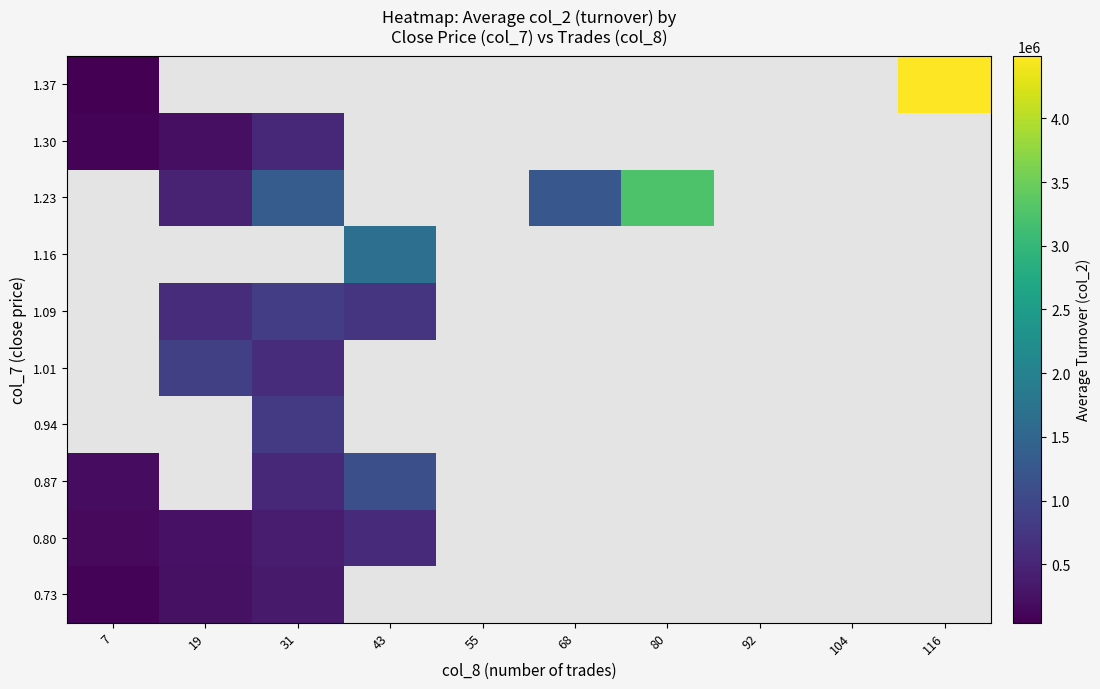

What is the minimum value shown in the chart?

41190.0